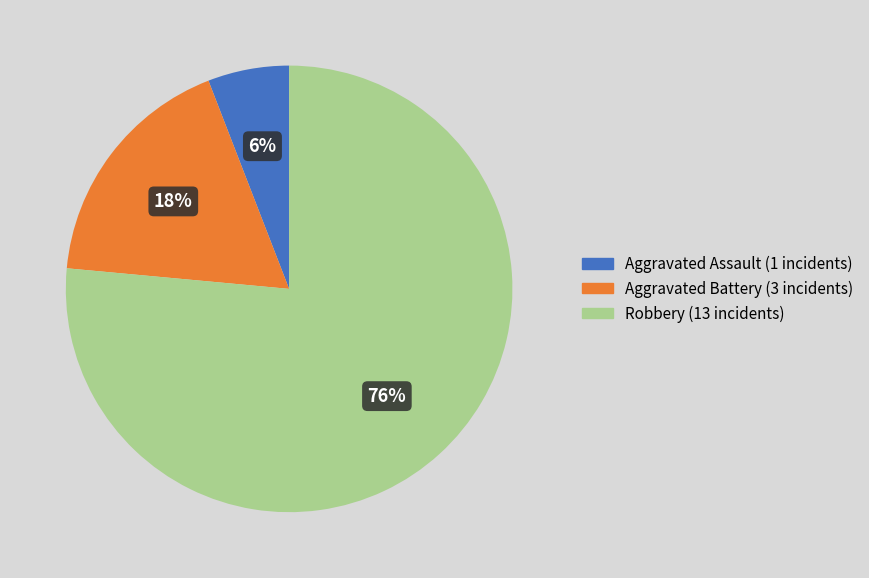

To the nearest percent, what is the average slice percentage?

33%